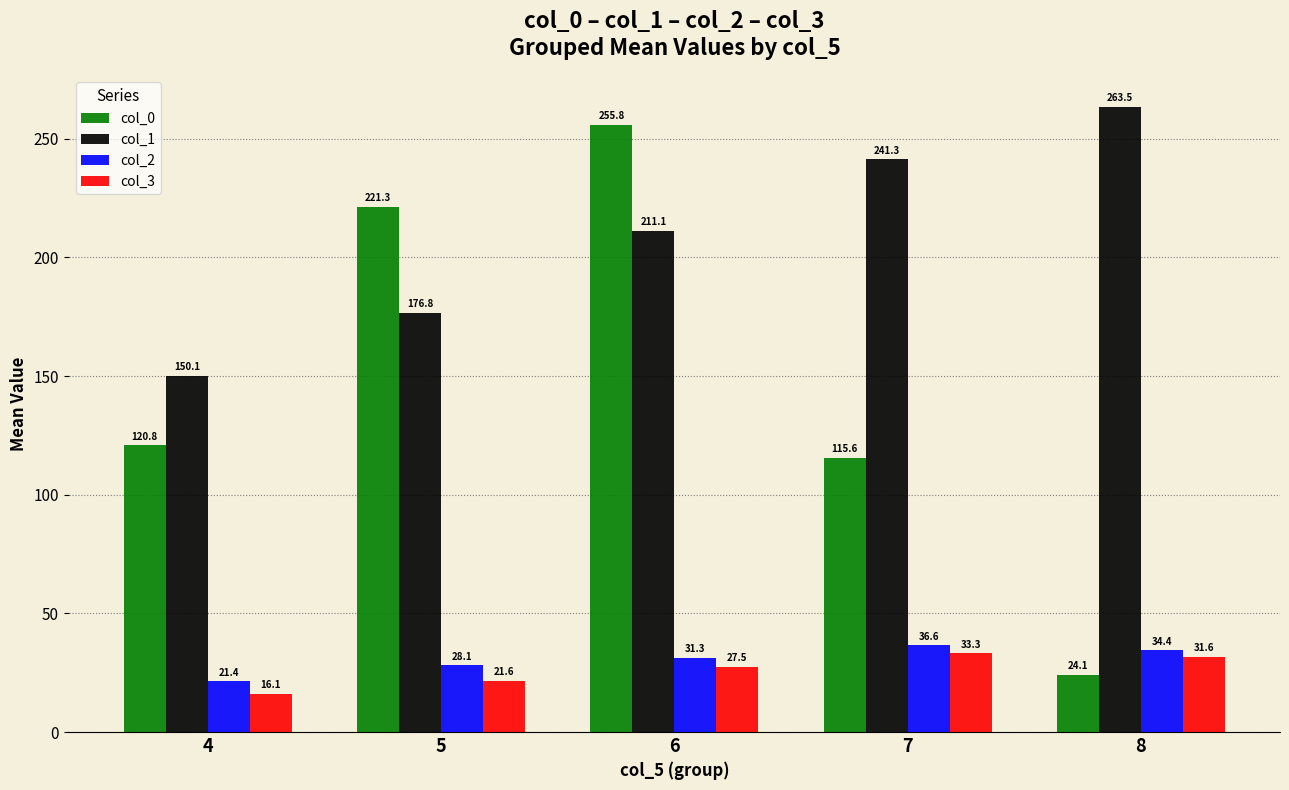

At how many categories does at least one series exceed 258?

1